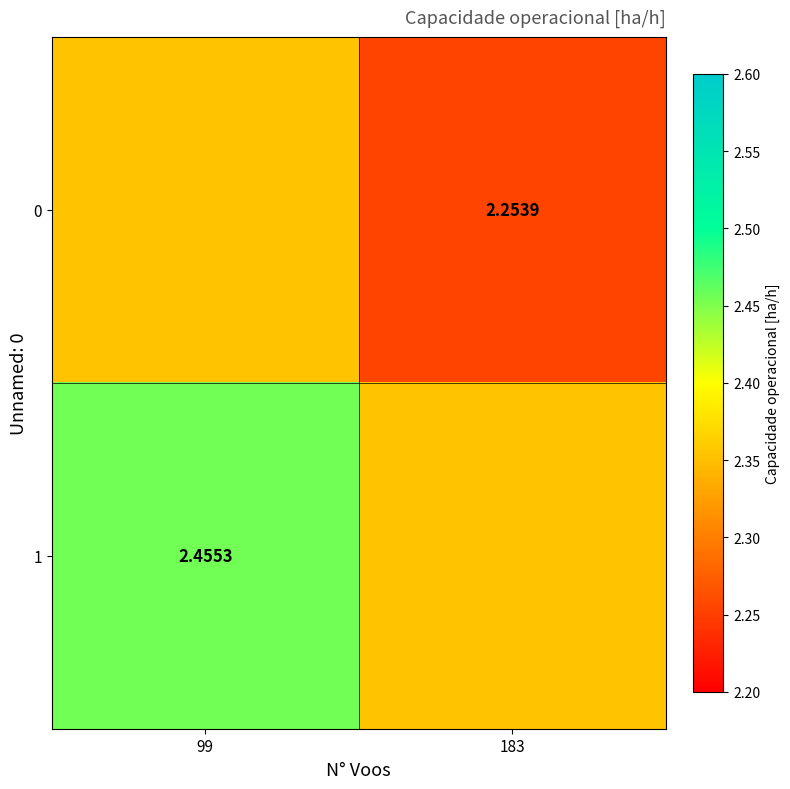

Is the value of 1 at 99 greater than the value of 0 at 183?

Yes